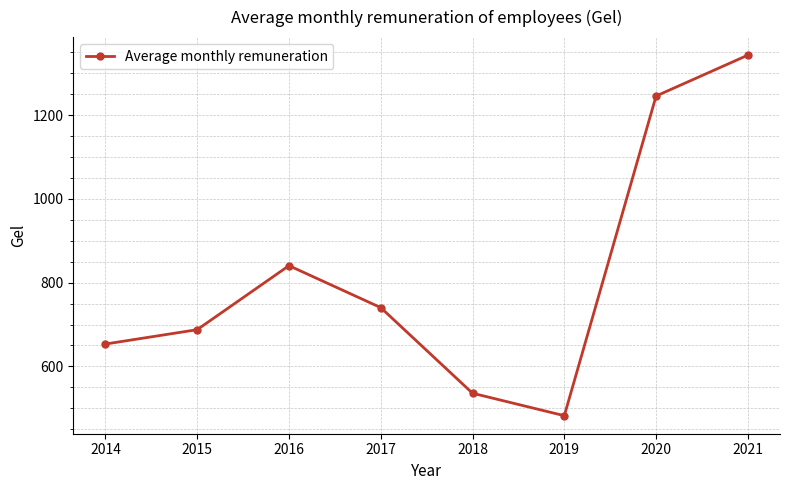

The chart shows a value of 1245.8 at 2020. True or false?

True